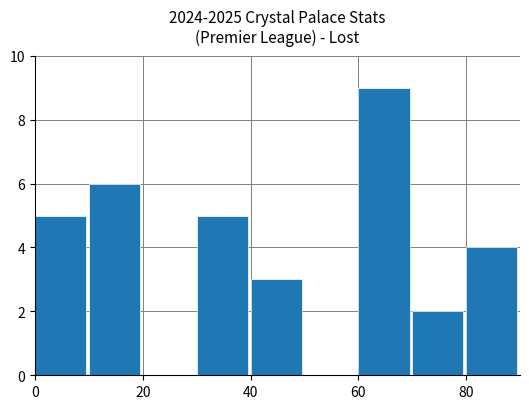

What is the greatest value displayed?

9